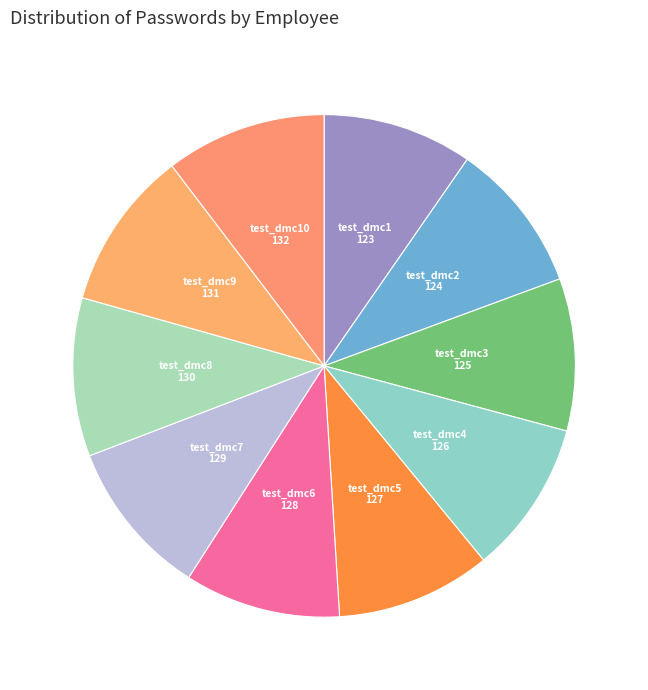

Which has a higher value, test_dmc8 or test_dmc1?

test_dmc8